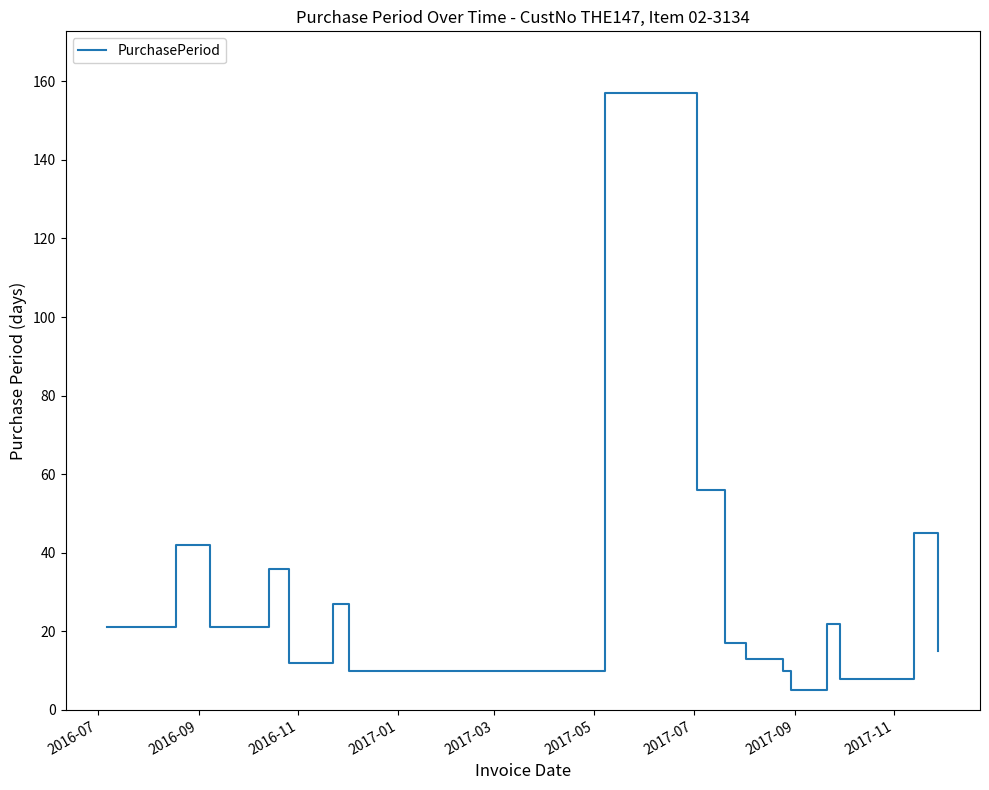

What is the smallest value displayed?

5